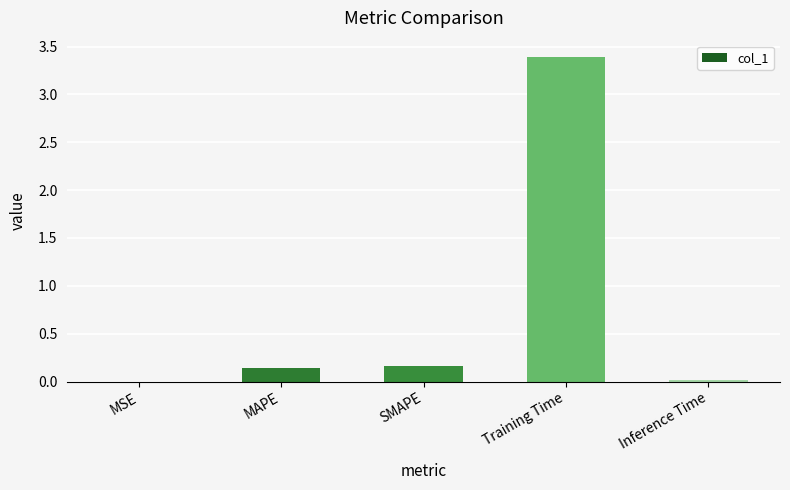

True or false: the data shows 0.9 at Training Time.

False